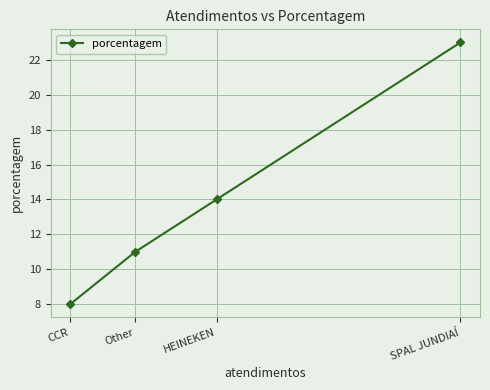

Reading left to right, extract all data points from this chart.

CCR=8	Other=11	HEINEKEN=14	SPAL JUNDIAÍ=23